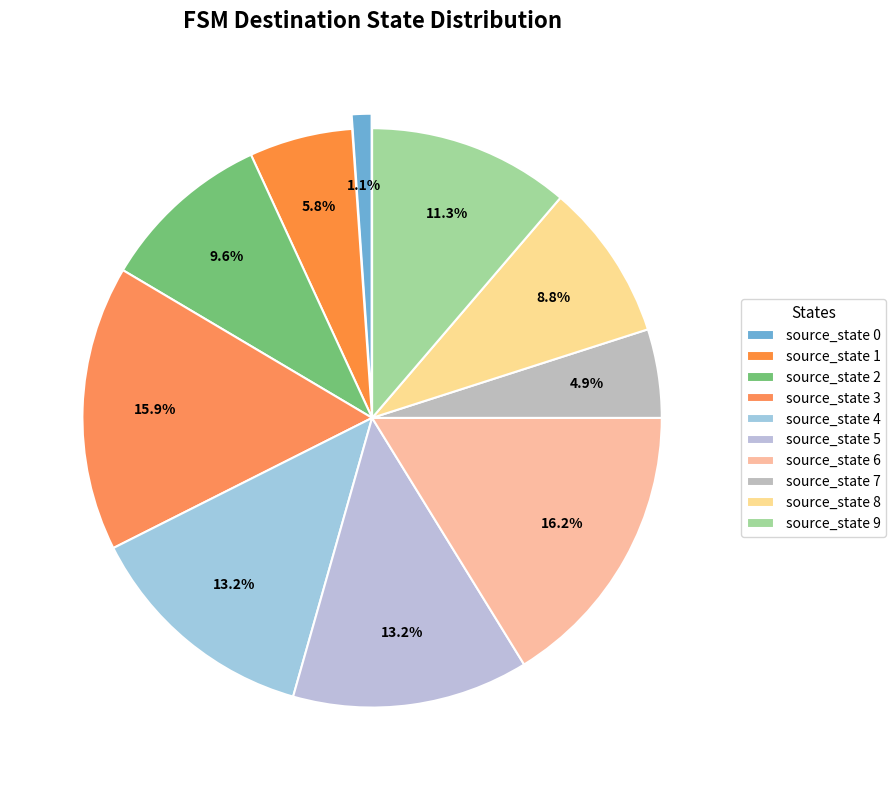

How many slices are in this pie chart?

10